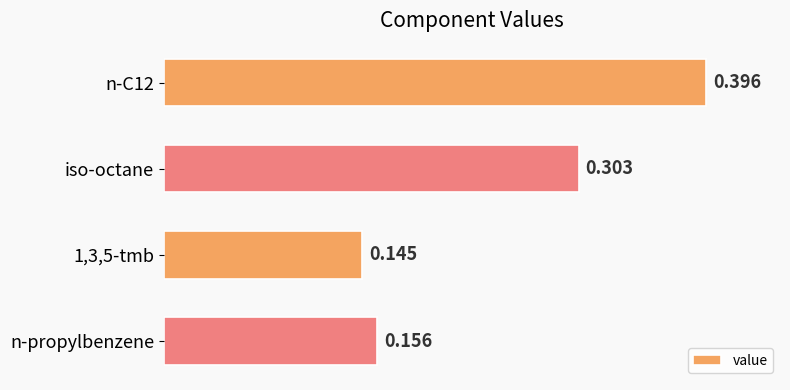

Rank the categories by value from lowest to highest.

1,3,5-tmb, n-propylbenzene, iso-octane, n-C12